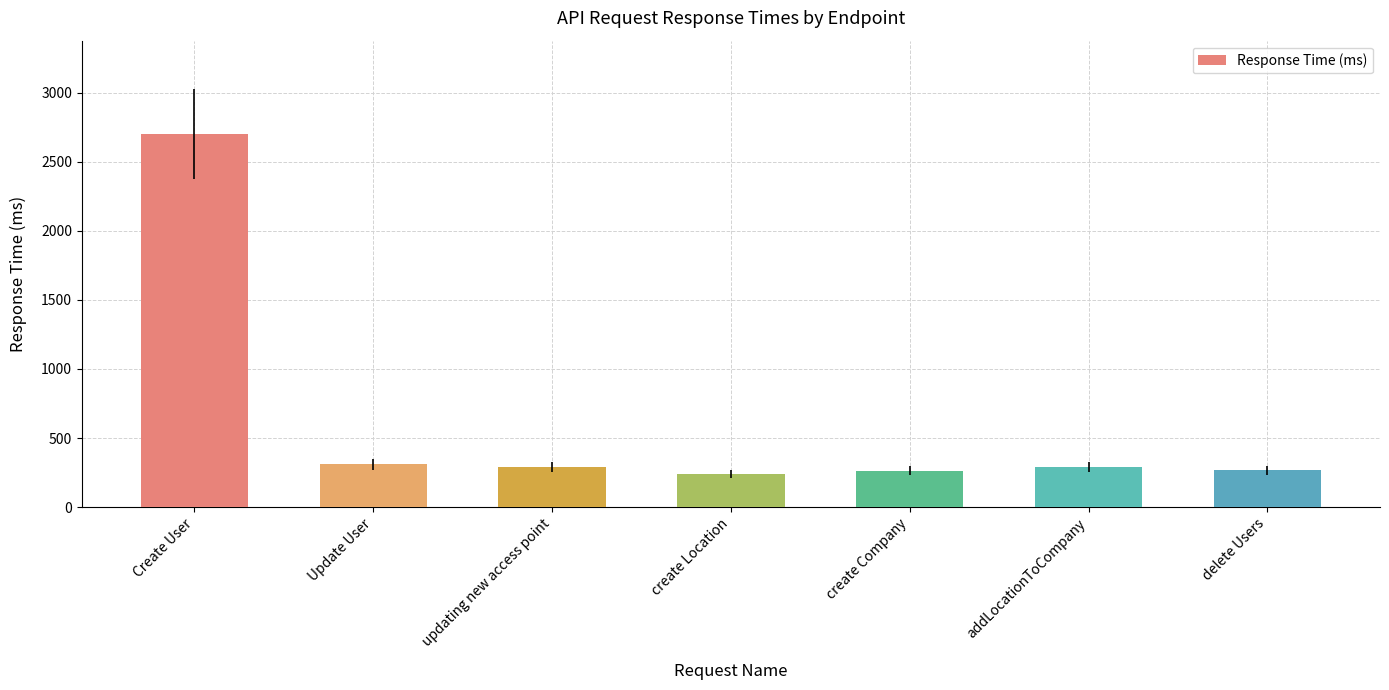

The value at create Location is 360.6. True or false?

False